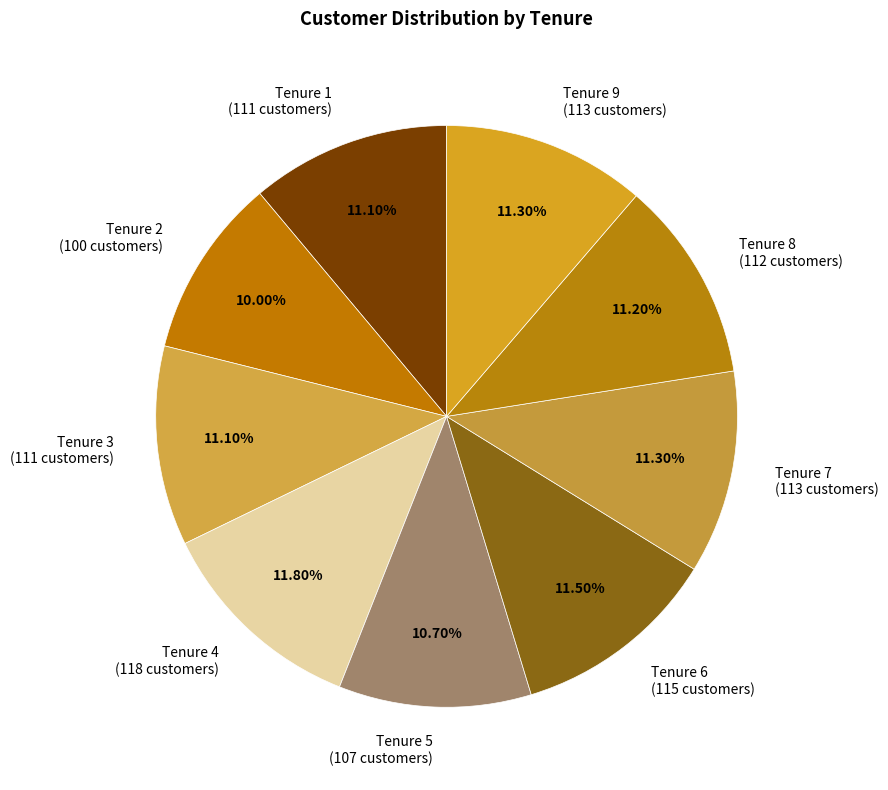

What is the ratio of the value at Tenure 3 (111 customers) to the value at Tenure 5 (107 customers)?

1.0